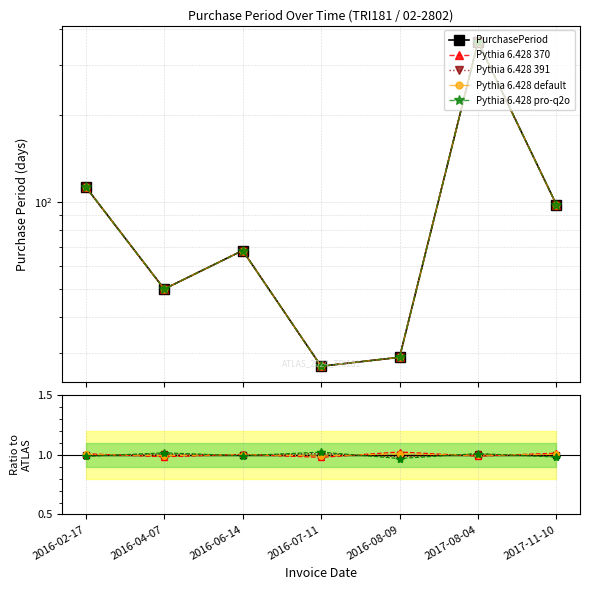

Rank the categories by value from highest to lowest.

2017-08-04, 2016-02-17, 2017-11-10, 2016-06-14, 2016-04-07, 2016-08-09, 2016-07-11